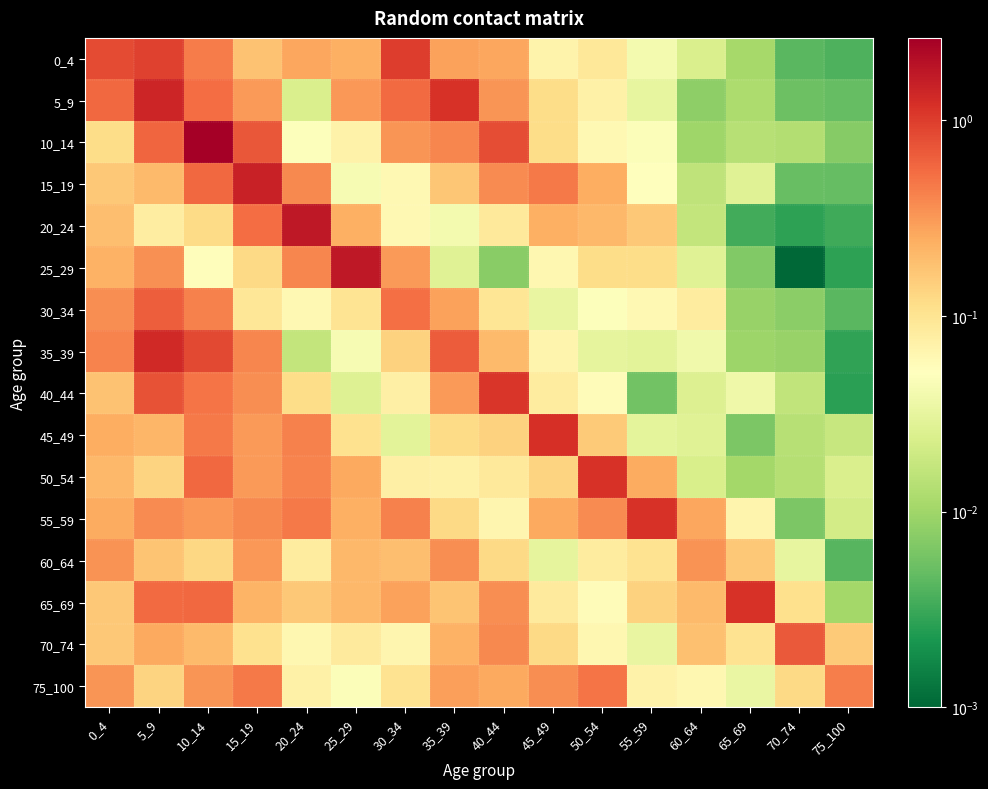

At 70_74, list the series in order from largest to smallest.

70_74, 75_100, 65_69, 60_64, 40_44, 45_49, 50_54, 10_14, 35_39, 30_34, 55_59, 5_9, 15_19, 0_4, 20_24, 25_29